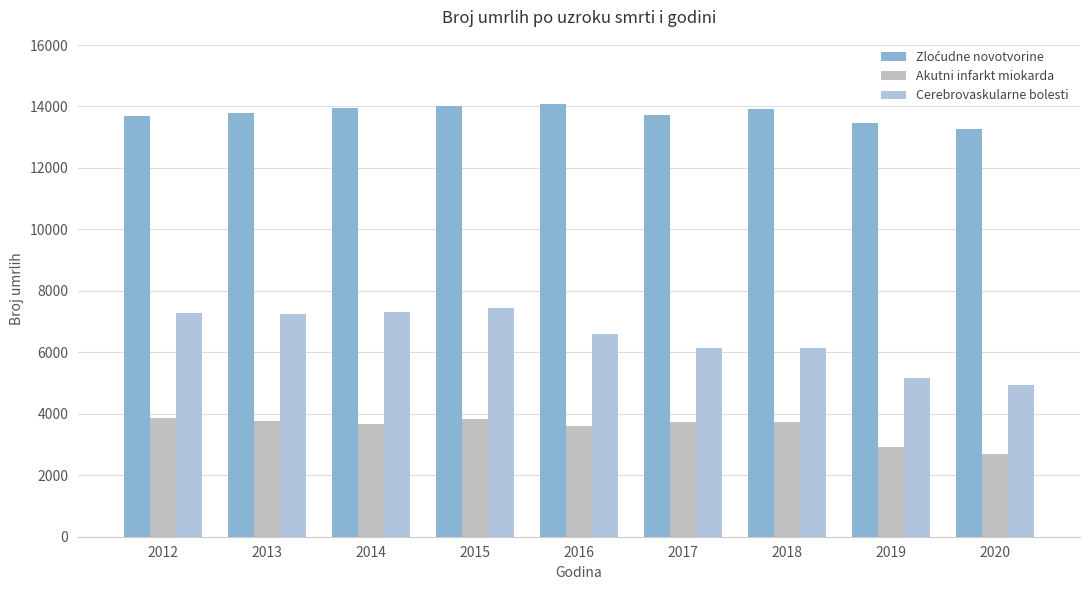

What is the approximate value of Akutni infarkt miokarda at 2014?

3677